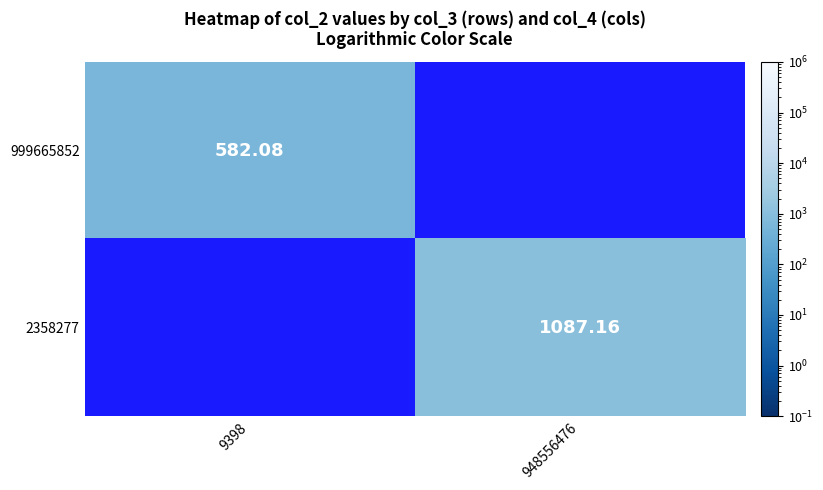

Is the value of 2358277 at 948556476 greater than the value of 999665852 at 9398?

Yes